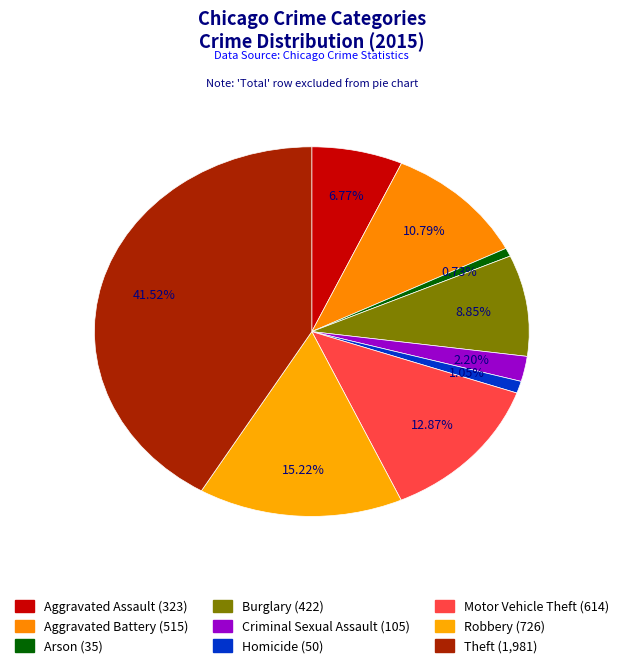

Which has a higher value, Homicide or Robbery?

Robbery